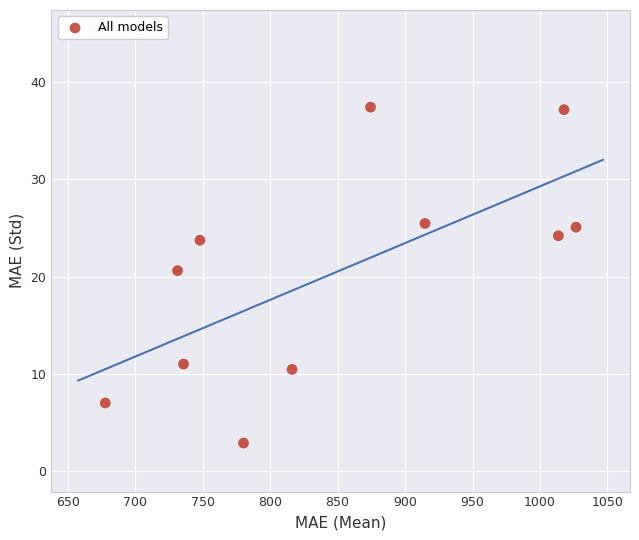

What is the average X value?

848.8